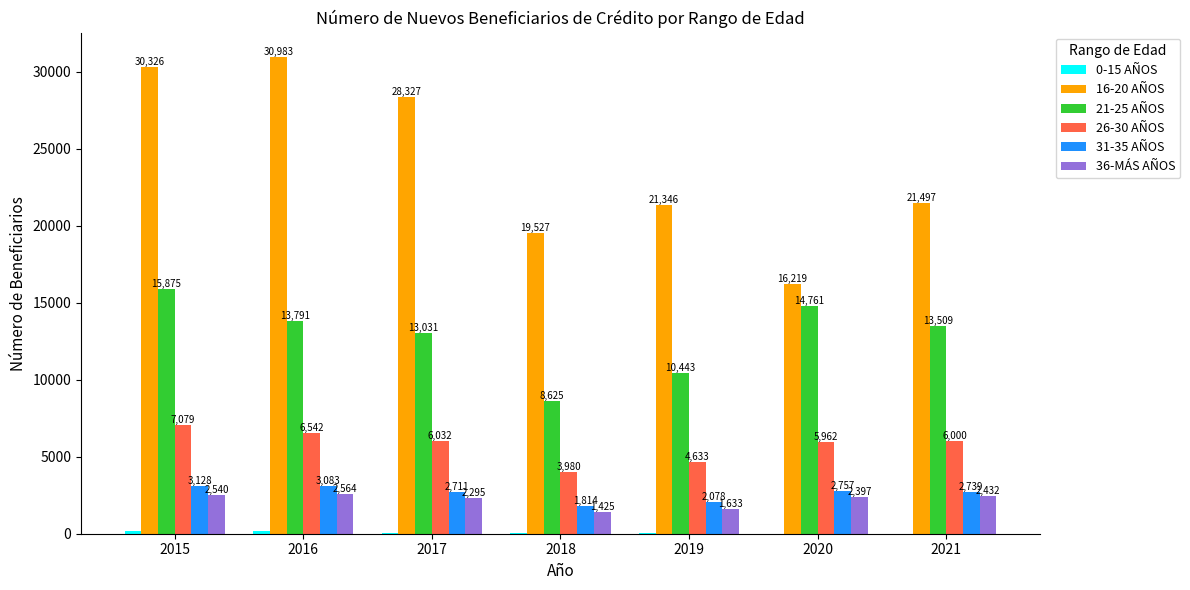

At which label is 26-30 AÑOS closest to 5529?

2020